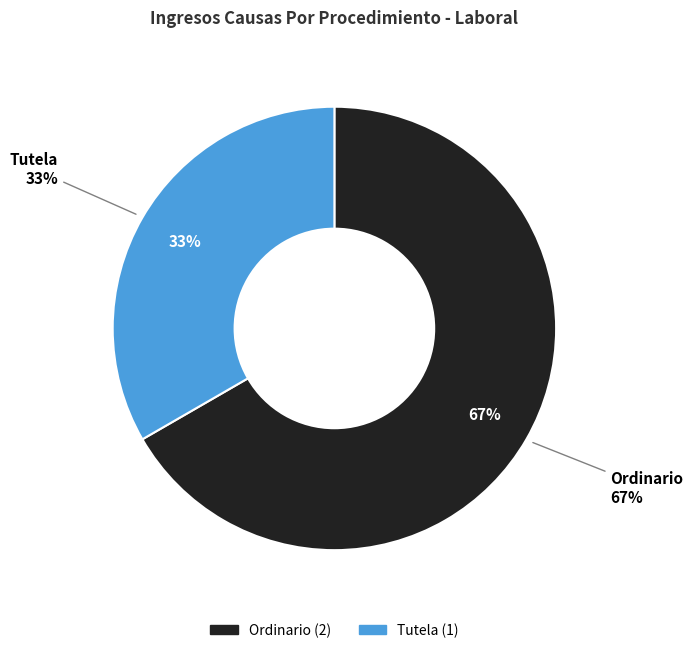

Is there a majority slice in this chart?

Yes